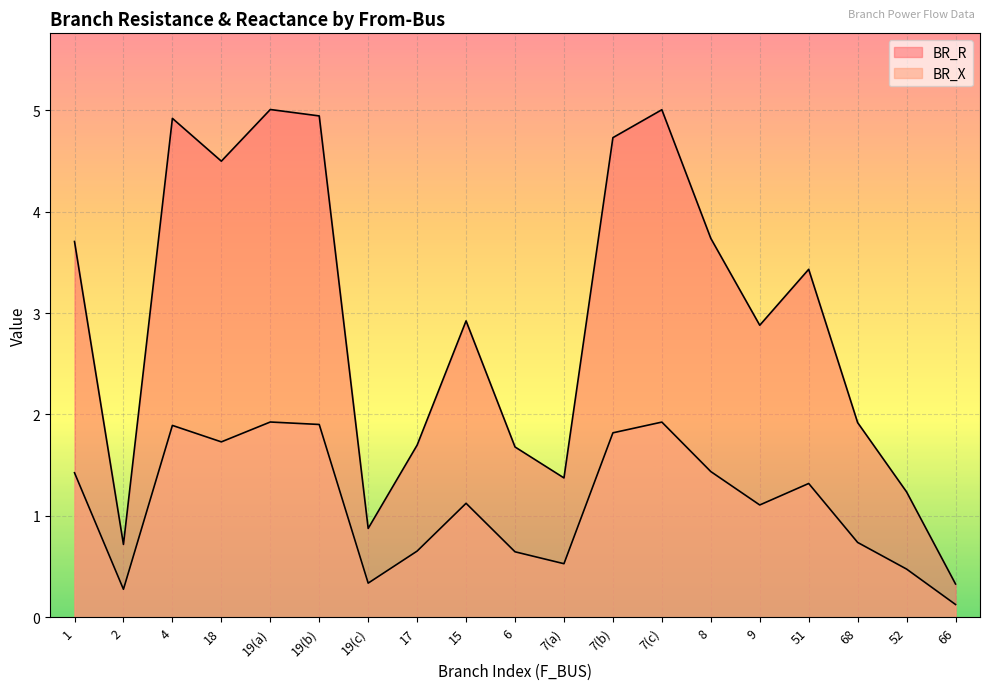

How many data points does each series have?

19